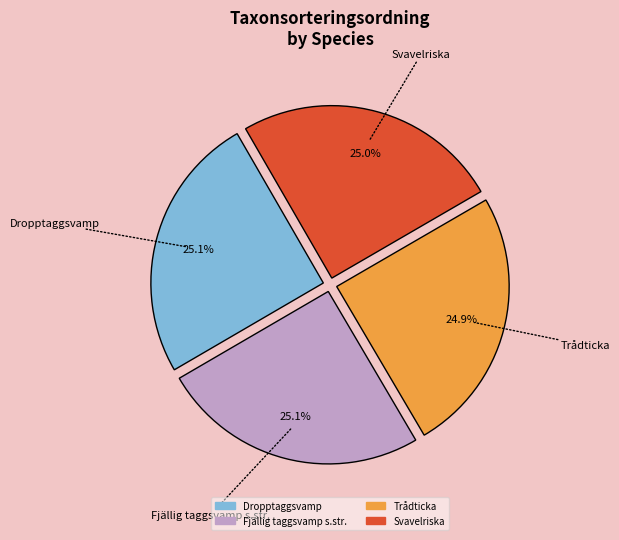

The Svavelriska slice represents 36% of the pie. True or false?

False